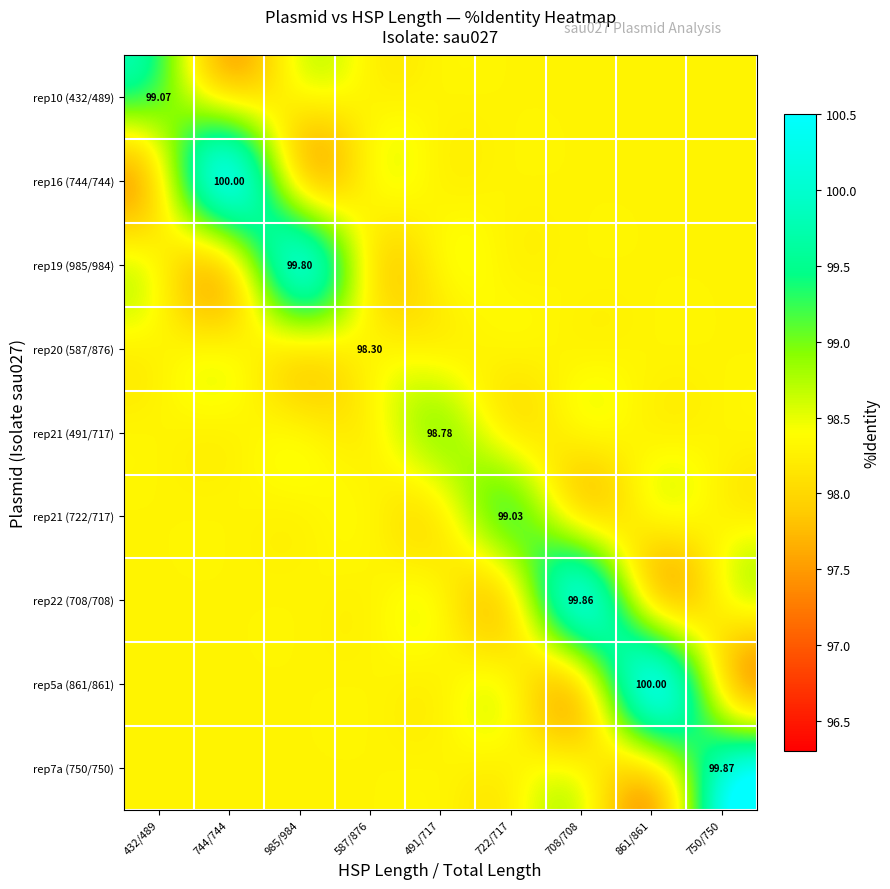

Where is rep16 (744/744) nearest to the value 99?

432/489